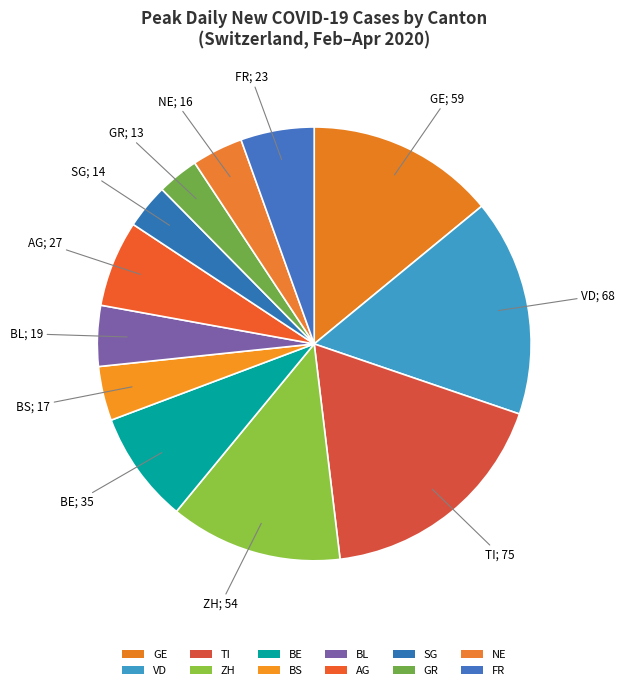

How many slices are in this pie chart?

12